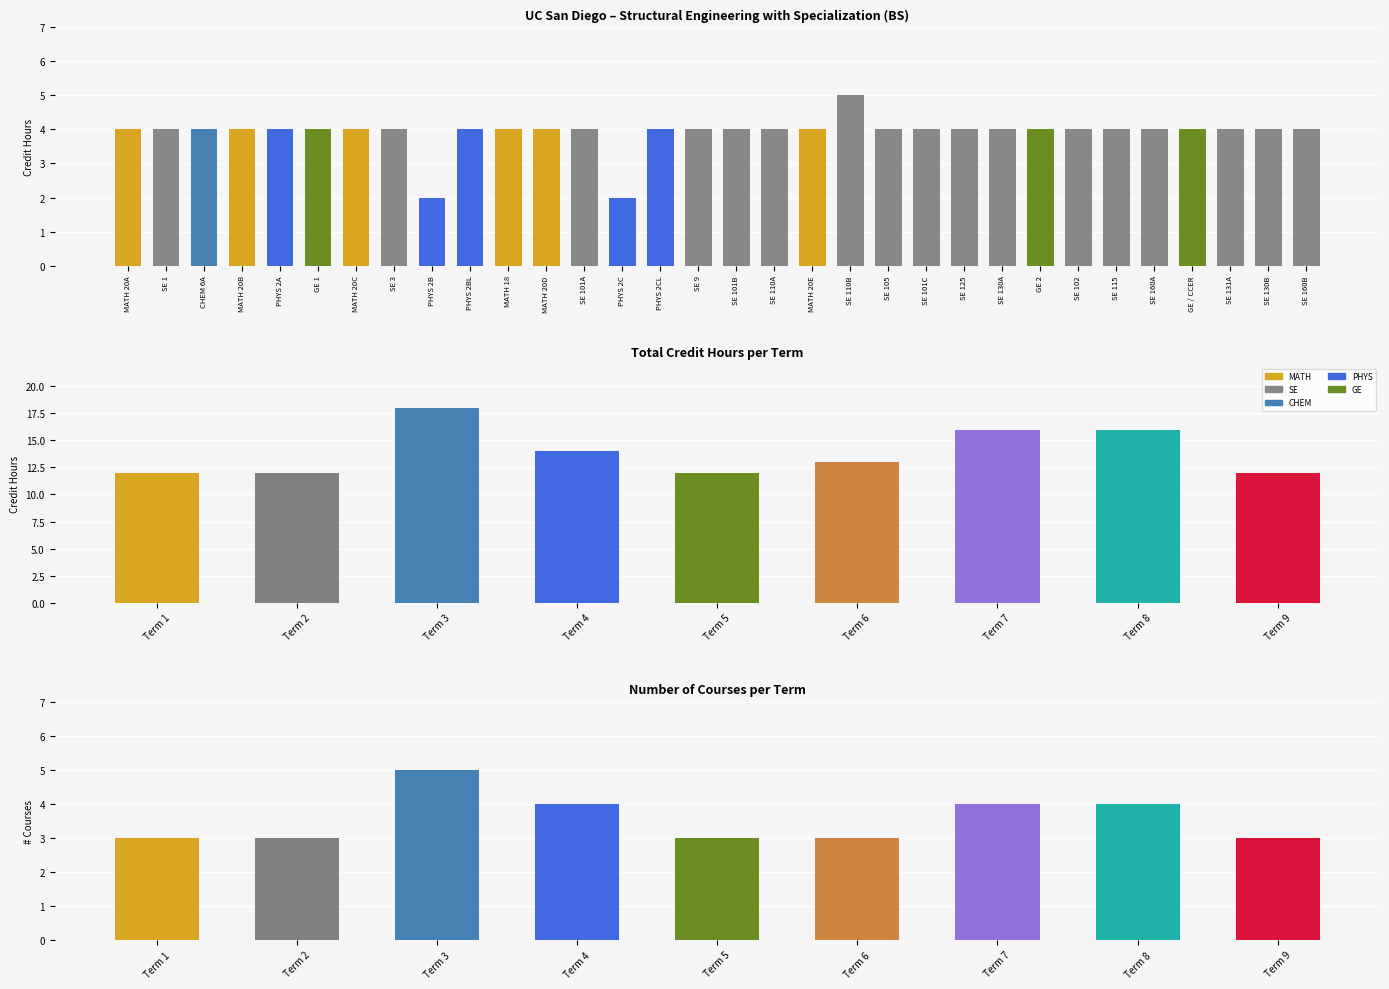

How many Courses per Term values are between 3 and 4?

8